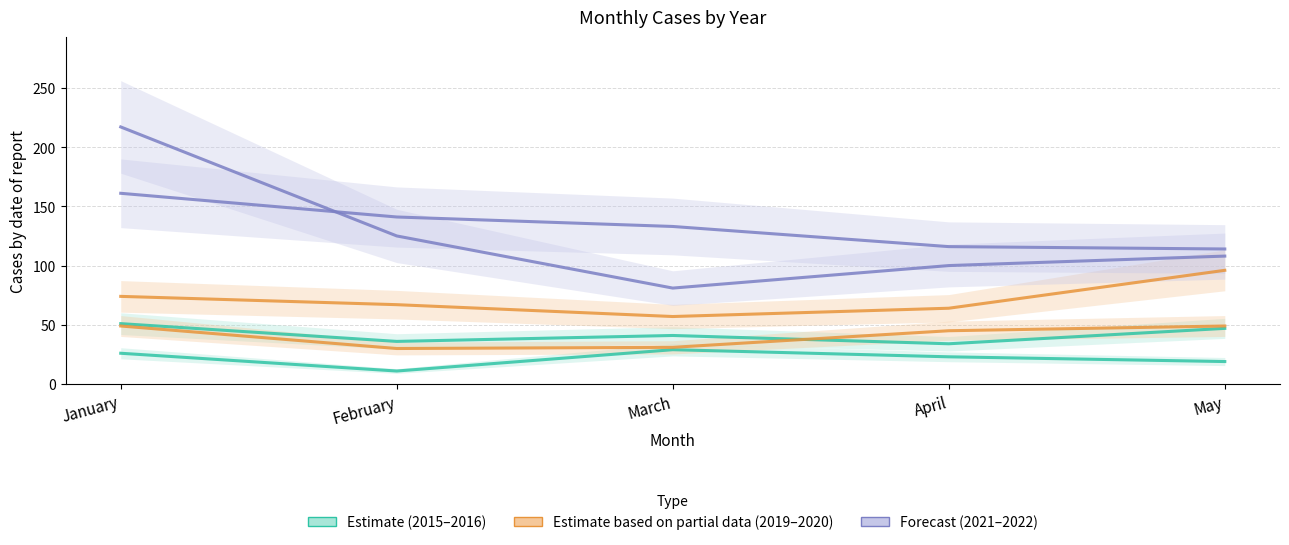

At how many categories does at least one series exceed 116?

3